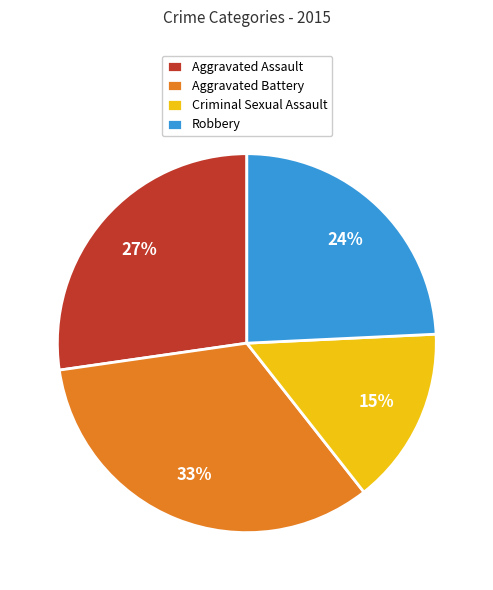

Which has a higher value, Criminal Sexual Assault or Aggravated Battery?

Aggravated Battery